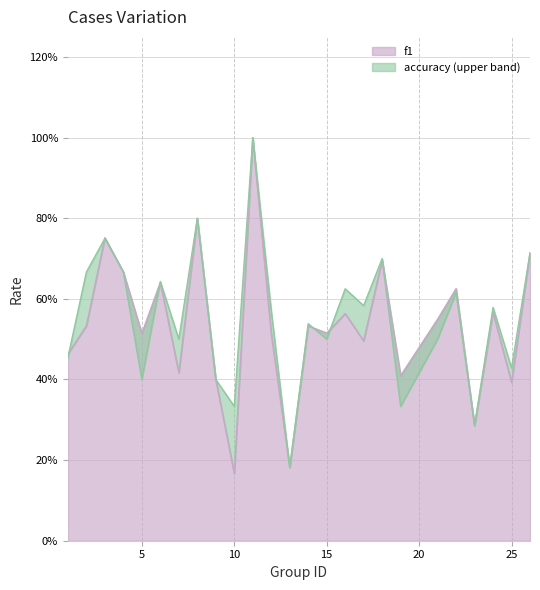

What is the sum of all f1 values?

13.4